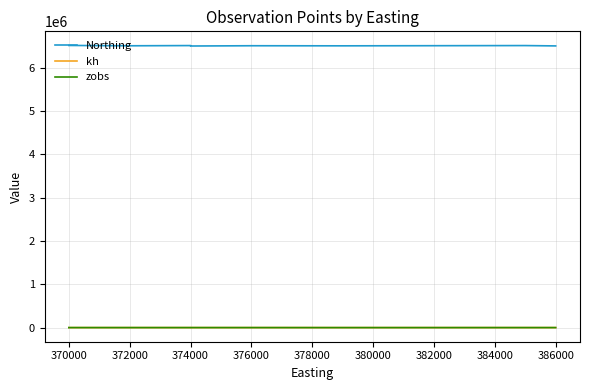

What is the maximum value for zobs?

-40